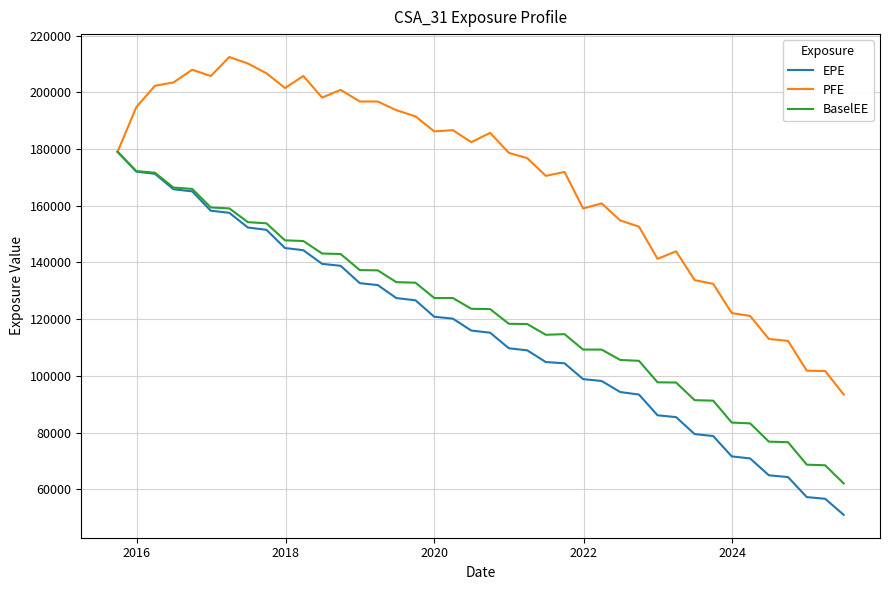

Which series has the largest total across all categories?

PFE